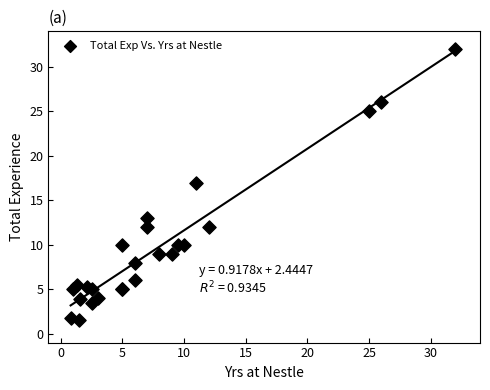

What Y value in the scatter plot is closest to 16?

17.0